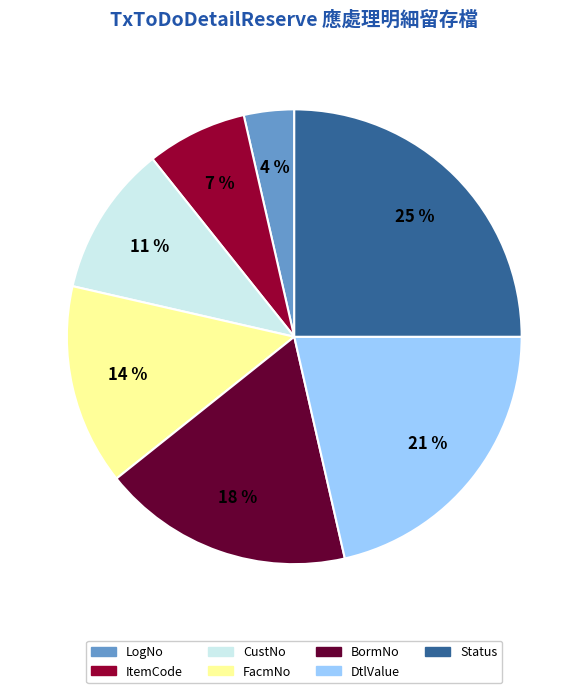

Does ItemCode represent more than half of the total?

No